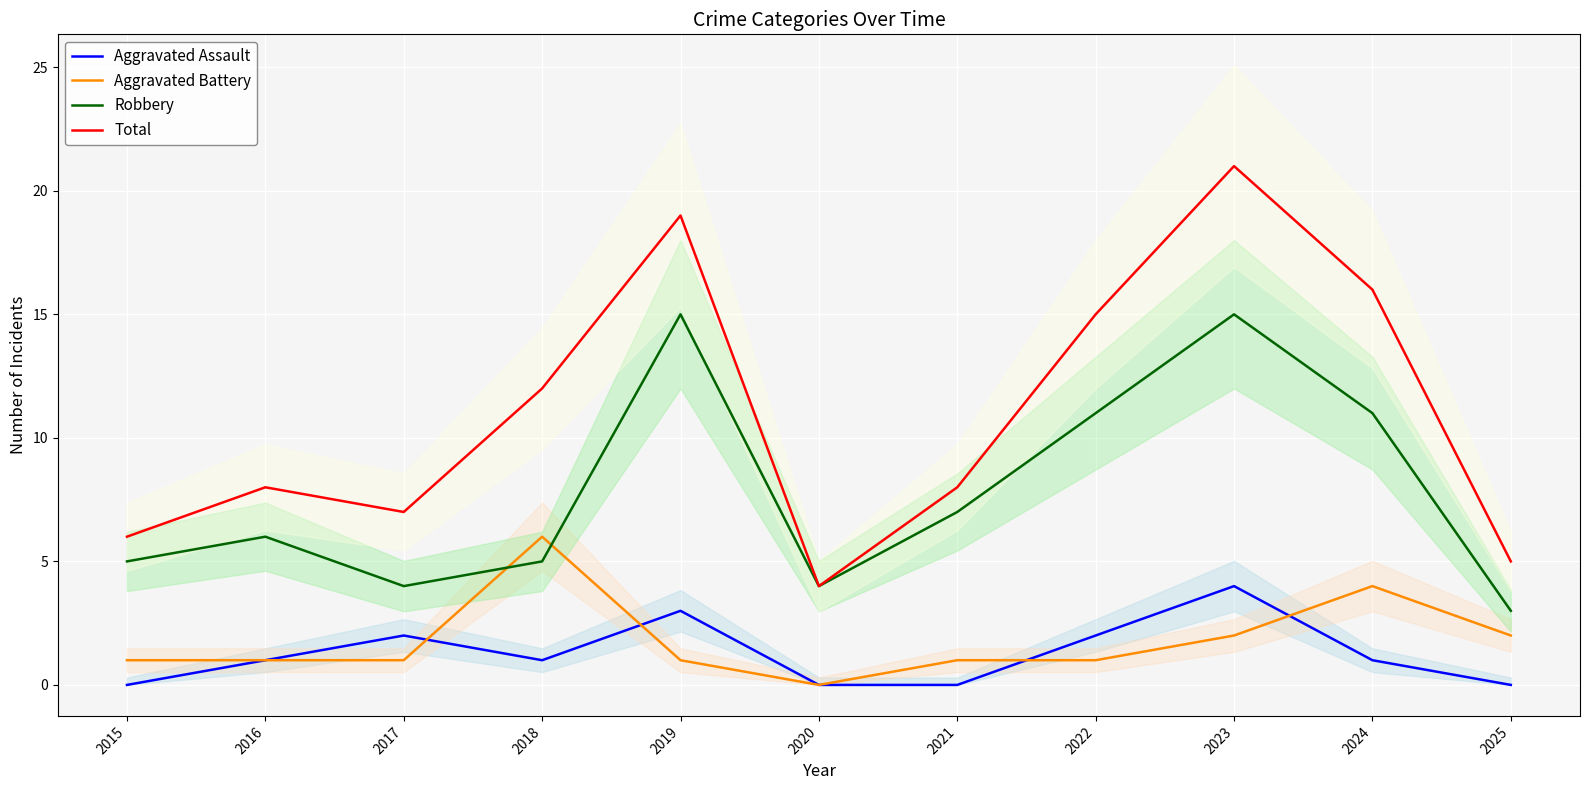

What are all the series names shown in the legend?

Aggravated Assault, Aggravated Battery, Robbery, Total